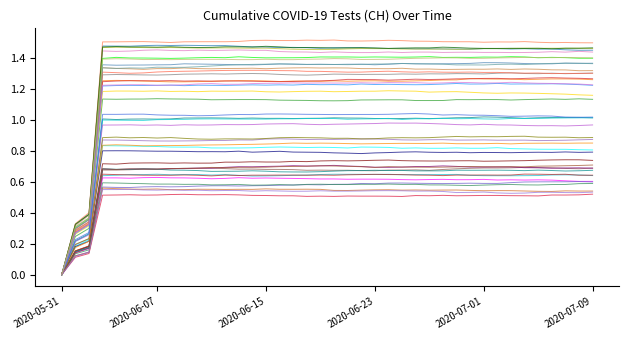

Reading left to right, extract all data points from this chart.

2020-05-31=0.0	2020-06-01=0.3	2020-06-02=0.4	2020-06-03=1.4	2020-06-04=1.4	2020-06-05=1.4	2020-06-06=1.4	2020-06-07=1.4	2020-06-08=1.4	2020-06-09=1.4	2020-06-10=1.4	2020-06-11=1.4	2020-06-12=1.4	2020-06-13=1.4	2020-06-14=1.4	2020-06-15=1.4	2020-06-16=1.4	2020-06-17=1.4	2020-06-18=1.4	2020-06-19=1.4	2020-06-20=1.4	2020-06-21=1.4	2020-06-22=1.4	2020-06-23=1.4	2020-06-24=1.4	2020-06-25=1.4	2020-06-26=1.4	2020-06-27=1.4	2020-06-28=1.4	2020-06-29=1.4	2020-06-30=1.4	2020-07-01=1.4	2020-07-02=1.4	2020-07-03=1.4	2020-07-04=1.4	2020-07-05=1.4	2020-07-06=1.4	2020-07-07=1.4	2020-07-08=1.4	2020-07-09=1.4